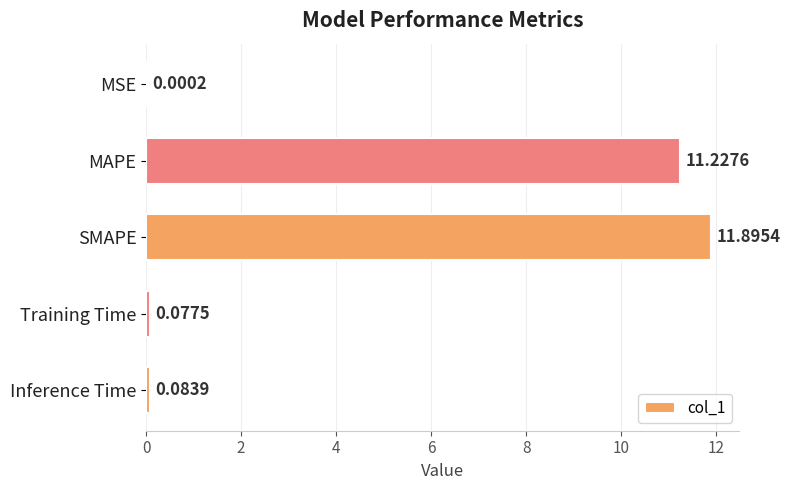

What is the sum of all values?

23.3